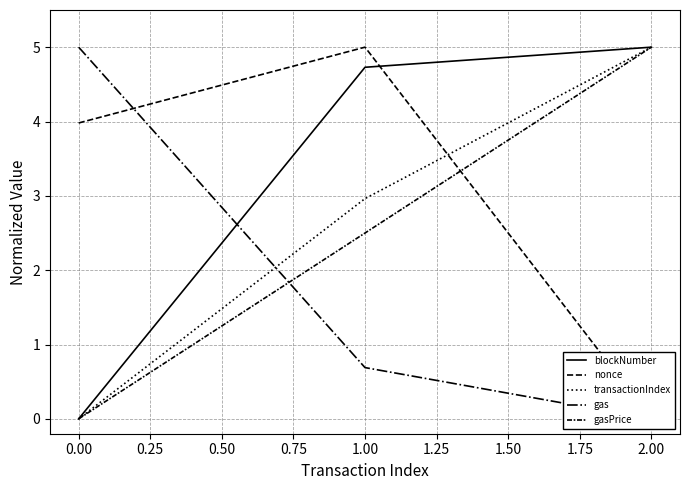

Does the chart display data point markers on the line(s)?

No